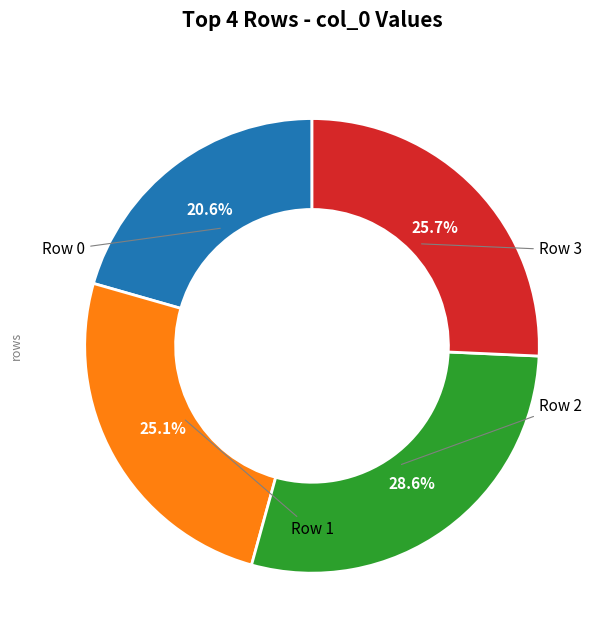

Is it true that Row 1 is 25% of the pie?

True